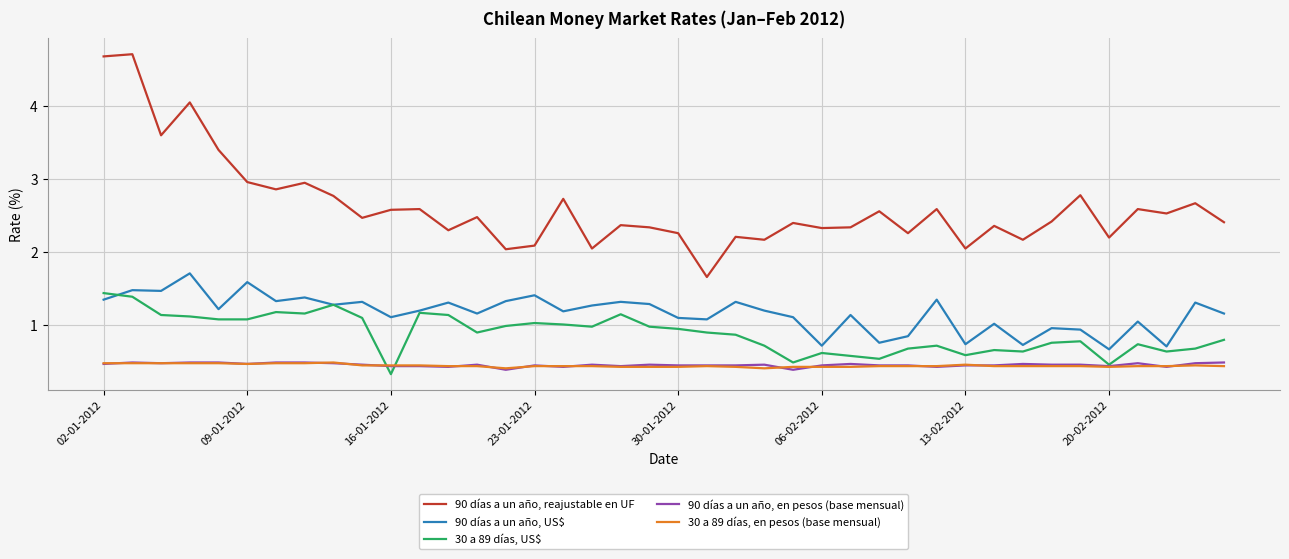

True or false: 30 a 89 días, en pesos (base mensual) and 90 días a un año, US$ intersect in this chart.

False